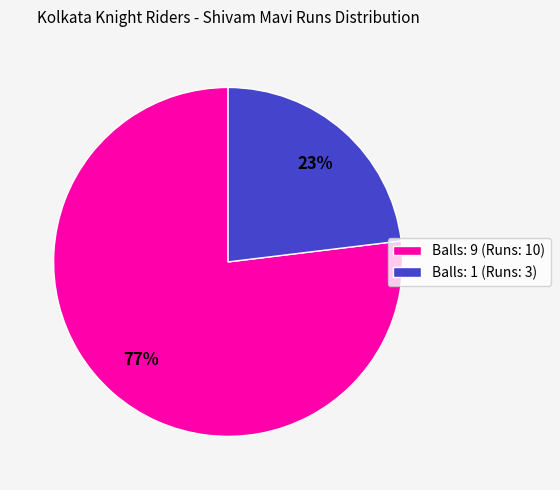

What percentage is the Balls: 1 (Runs: 3) slice, to the nearest percent?

23%